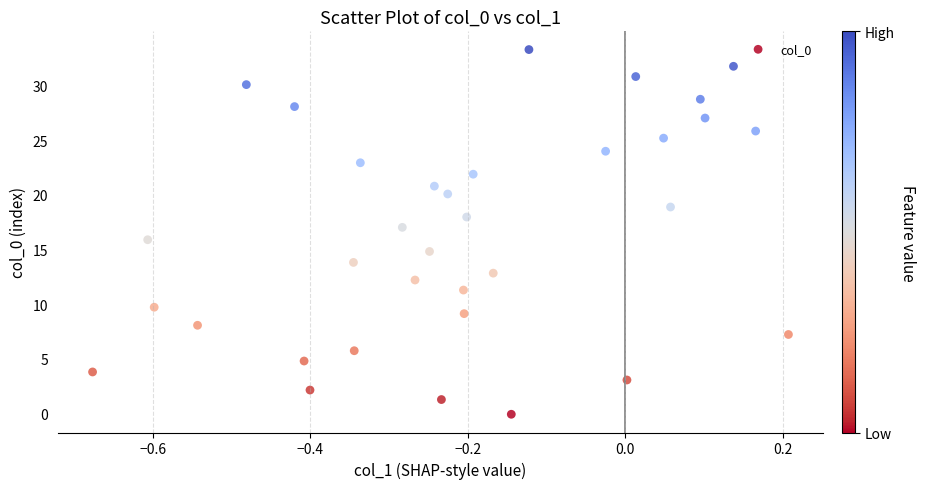

What is the range of Y values (max minus min)?

33.3